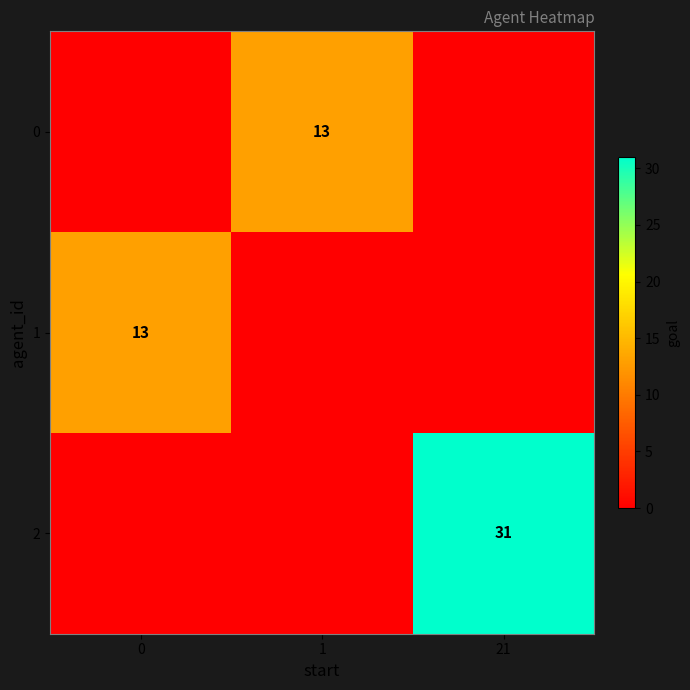

At which category is the sum across all series the highest?

21